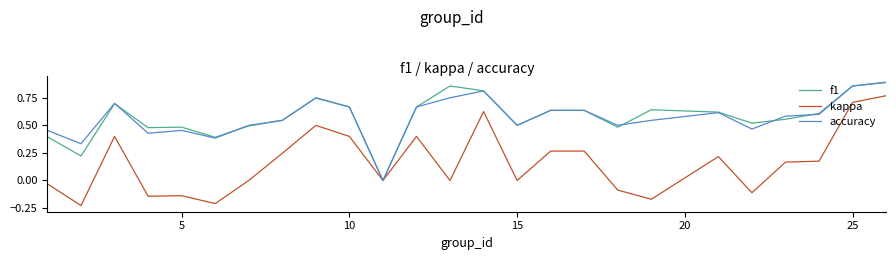

Which series has the widest spread of values?

kappa